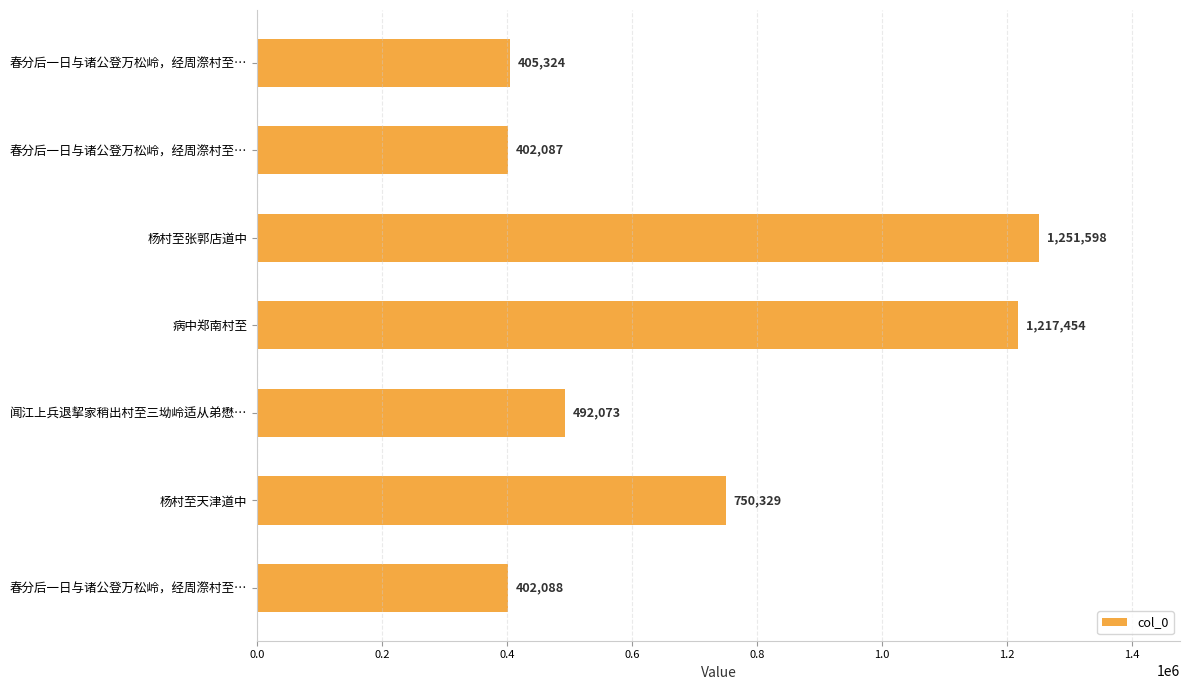

Does the chart contain any negative values?

No